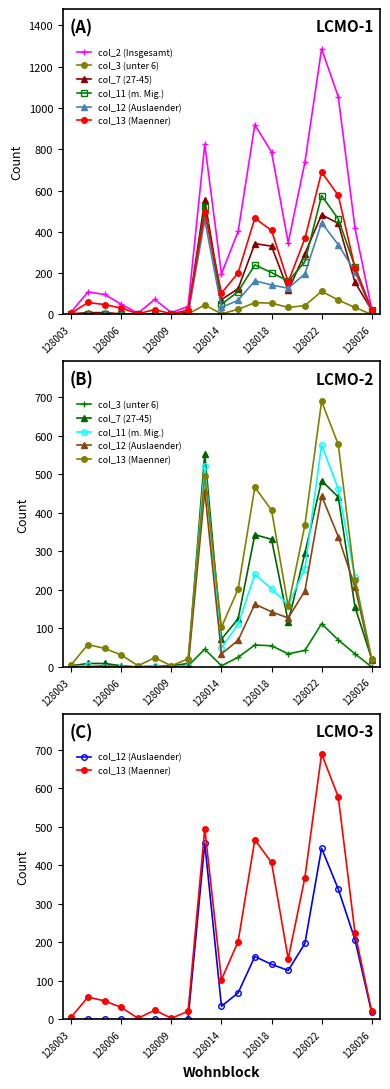

True or false: col_13 (Maenner) has a value of 495 at 8.

True